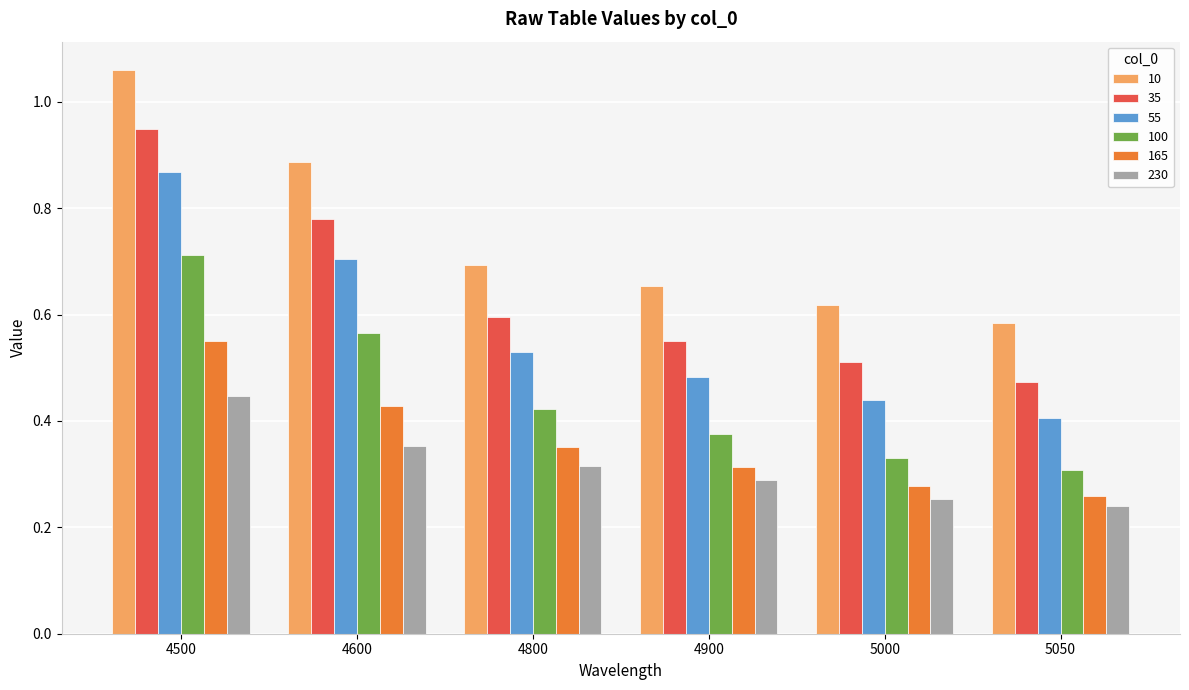

Which series changed the most between 4500 and 5050?

10